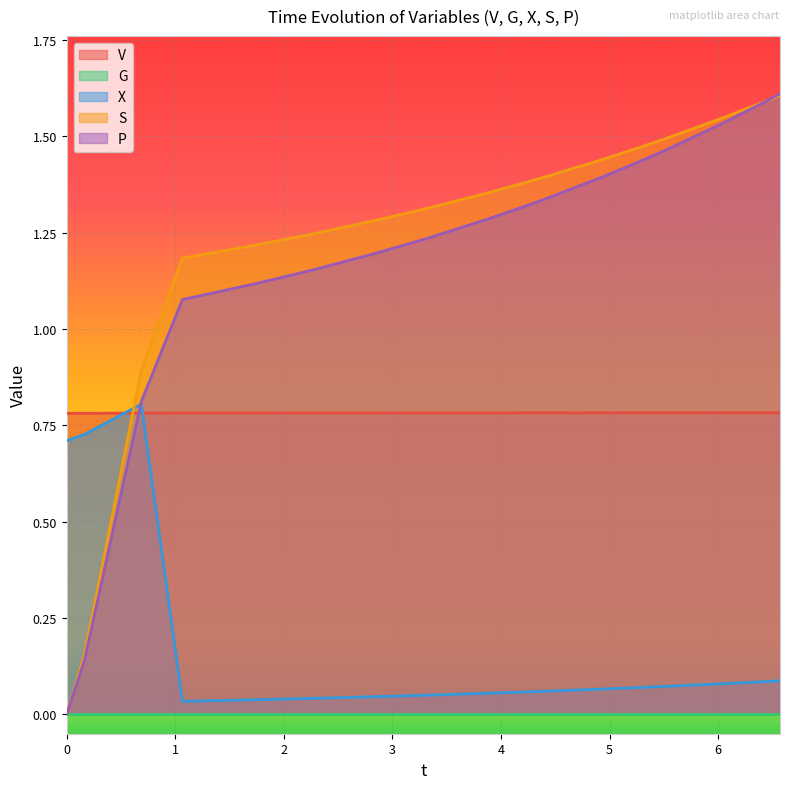

How many times do X and S cross each other?

1